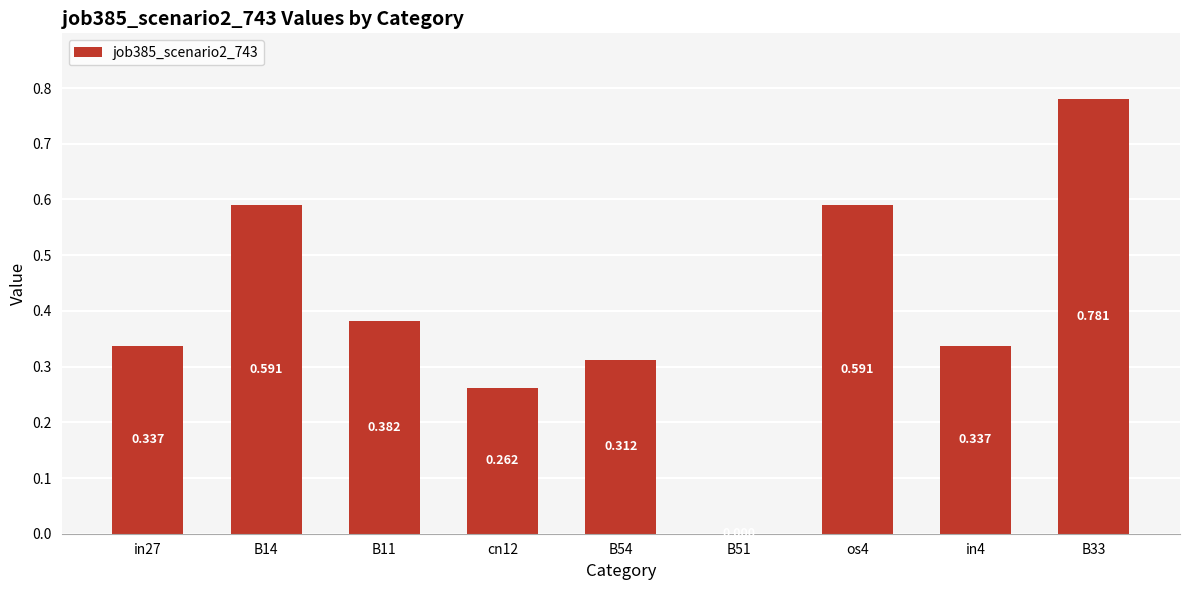

Are the bars horizontal?

No